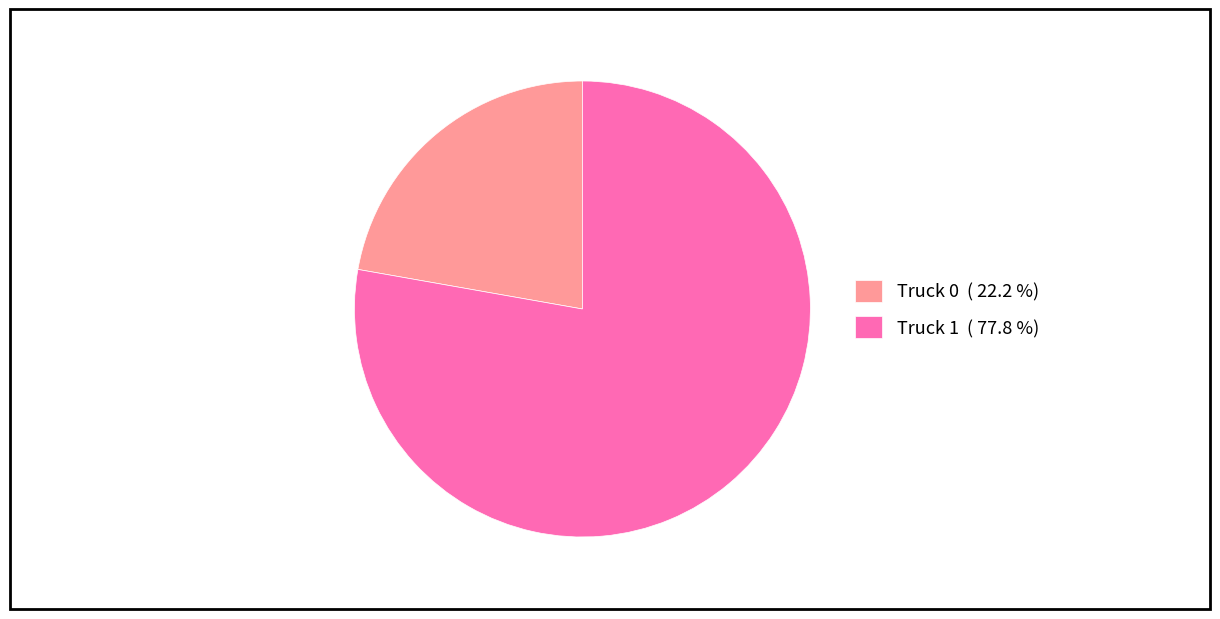

Does Truck 0 ( 22.2 %) account for over 50% of the chart?

No